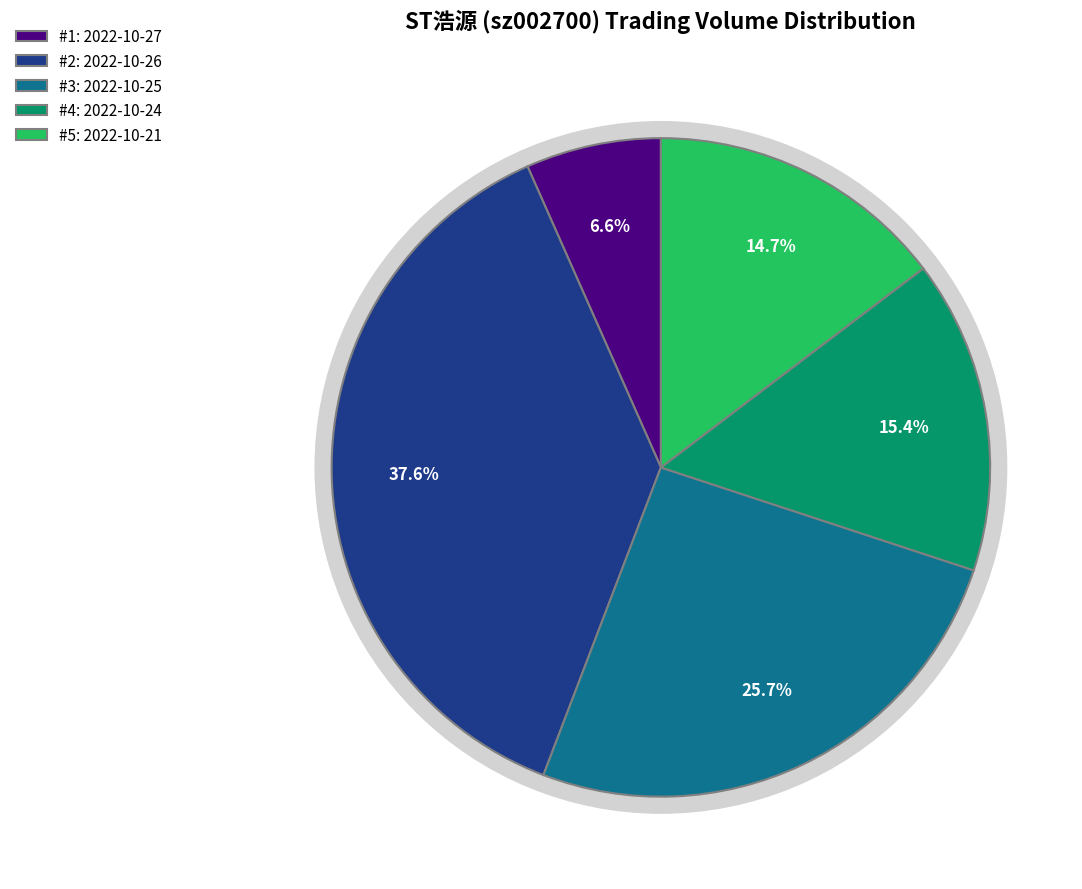

What percentage do 2022-10-21 (45933) and 2022-10-24 (47597) together represent?

30.1%